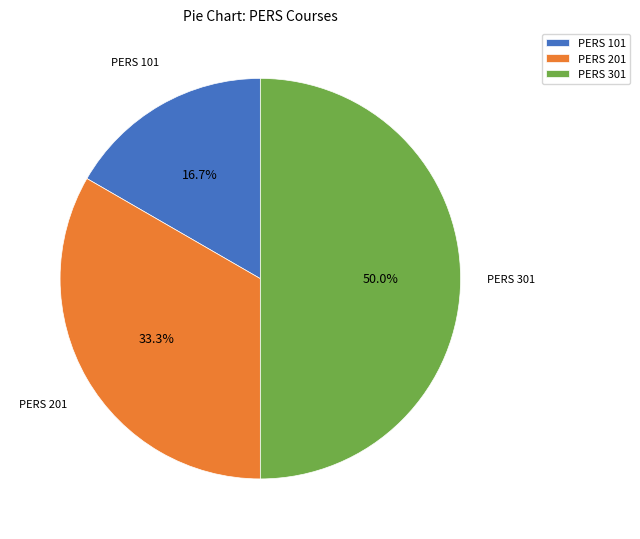

To the nearest percent, what percentage of the pie is PERS 201?

33%